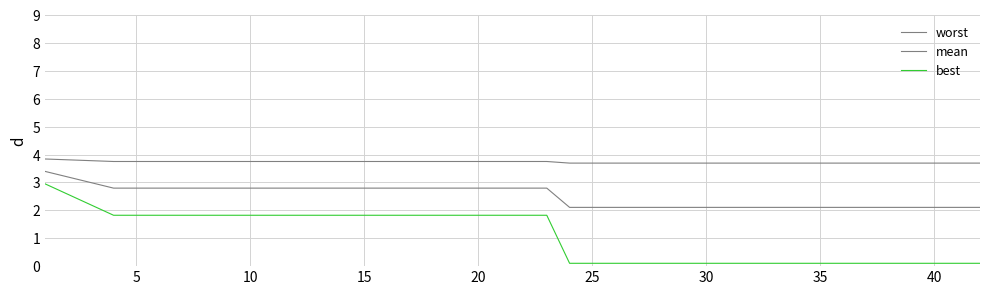

How many lines are shown in the chart?

3